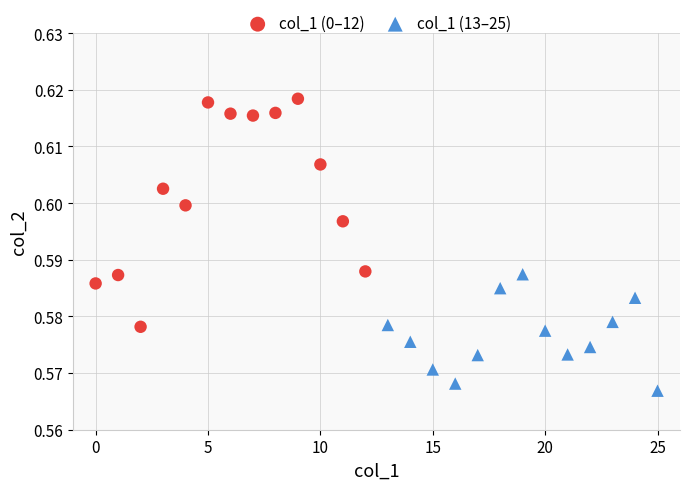

Which series reaches the minimum Y coordinate?

col_1 (13–25)